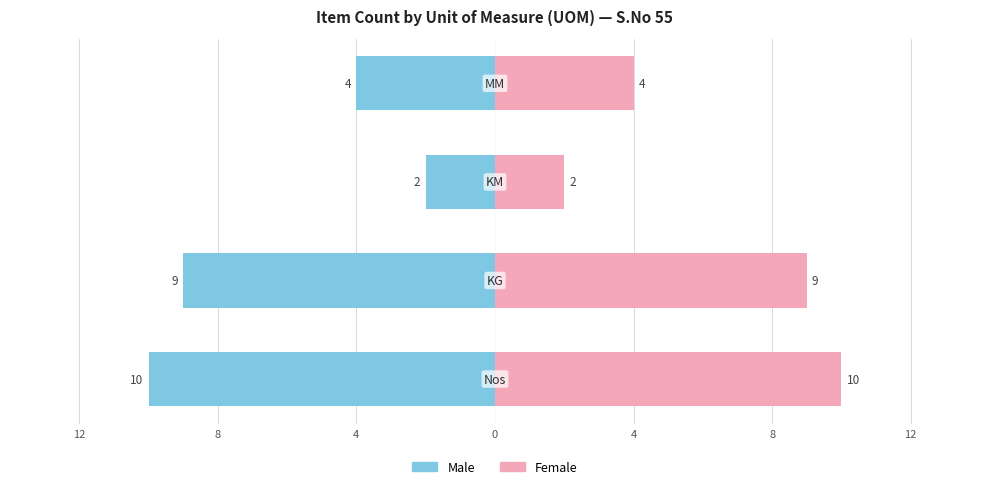

True or false: Female has a value of 6 at 0.

False